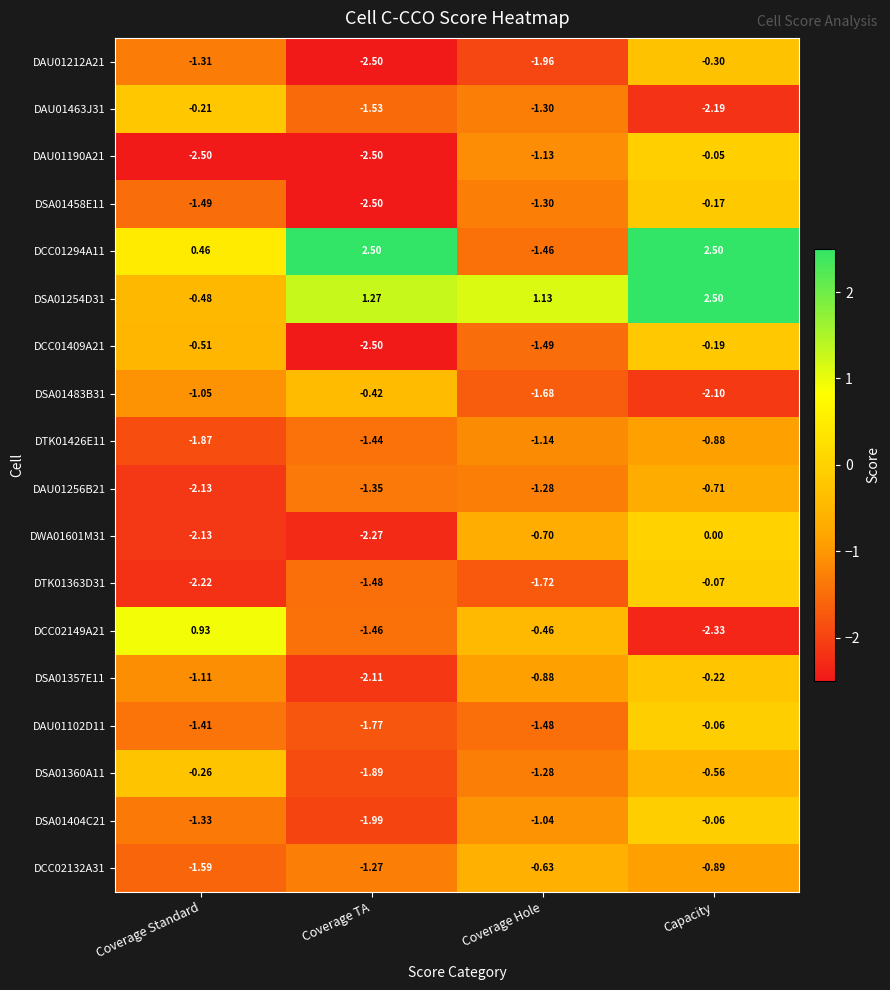

Which series has the widest spread of values?

DCC01294A11